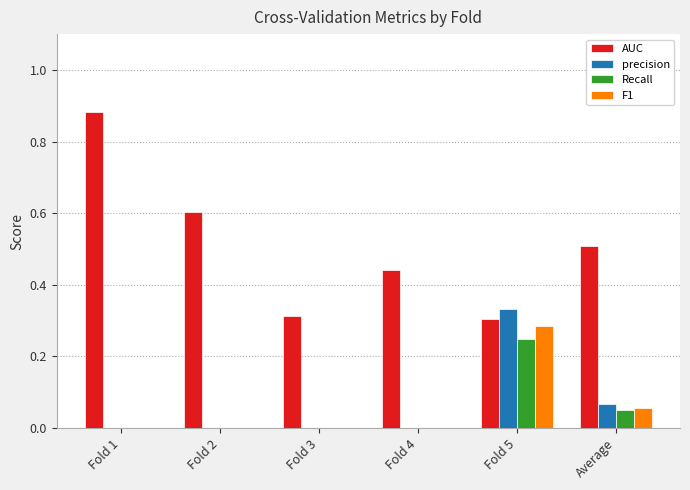

Which series changed the most between Fold 2 and Fold 4?

AUC